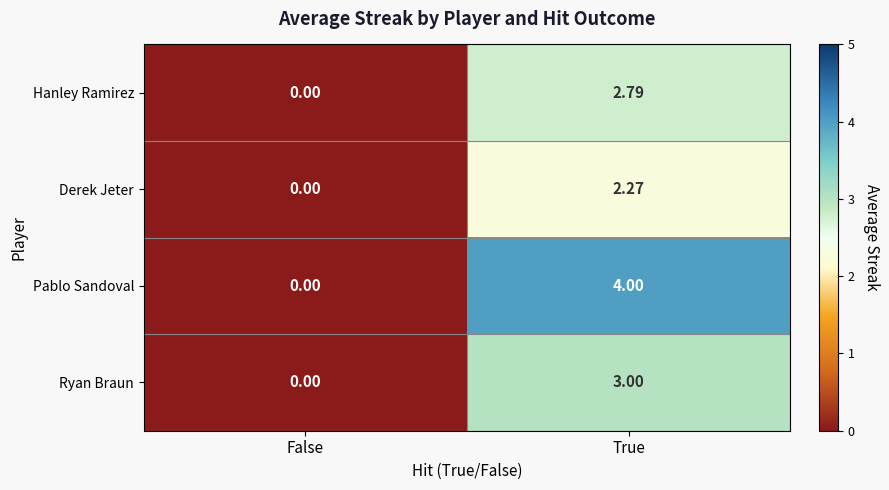

Which label corresponds to the smallest value in the chart?

False